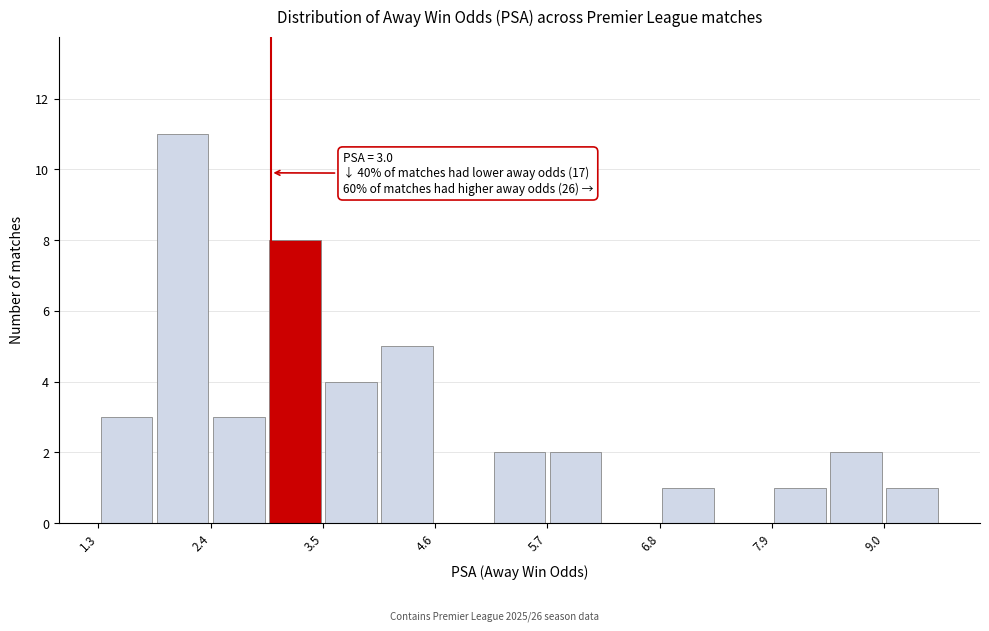

Read against the x-axis, roughly where is the centre of the tallest bar?

2.2